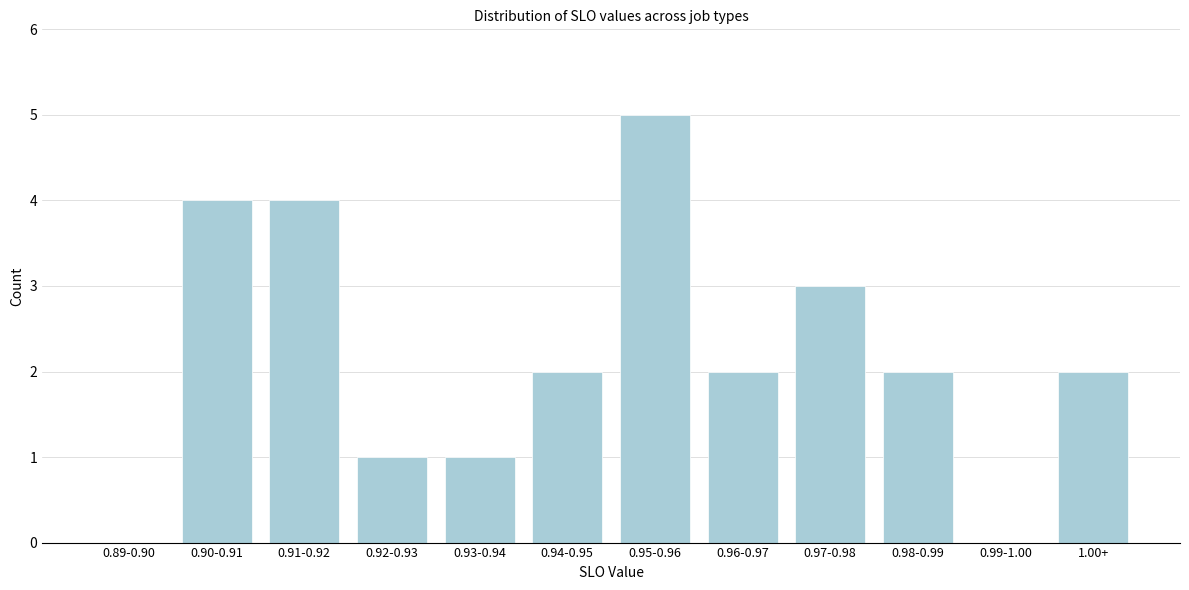

Reading left to right, extract all data points from this chart.

0.89-0.90=0	0.90-0.91=4	0.91-0.92=4	0.92-0.93=1	0.93-0.94=1	0.94-0.95=2	0.95-0.96=5	0.96-0.97=2	0.97-0.98=3	0.98-0.99=2	0.99-1.00=0	1.00+=2